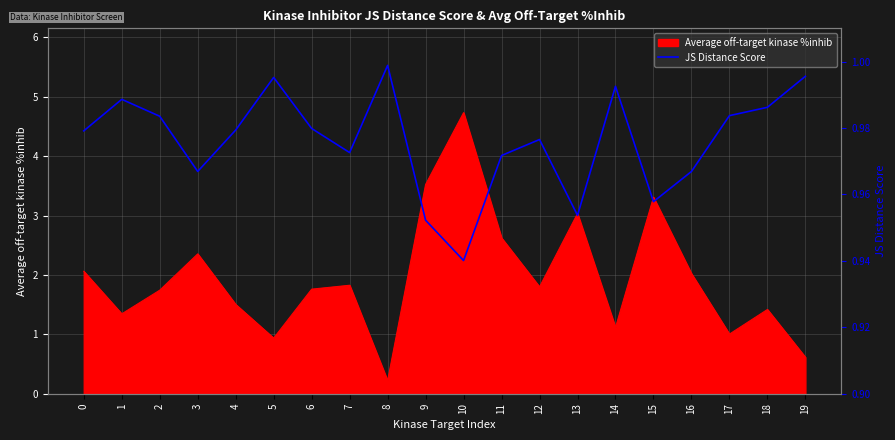

Is it true that Average off-target kinase %inhib equals 1.8 at 7?

True